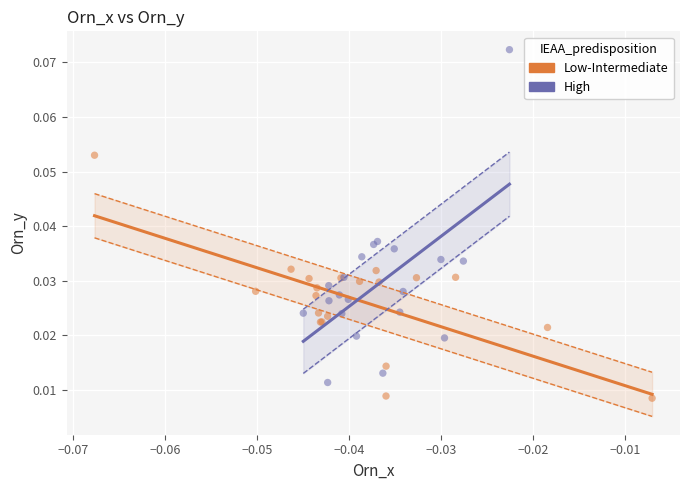

Which series reaches the minimum Y coordinate?

Low-Intermediate